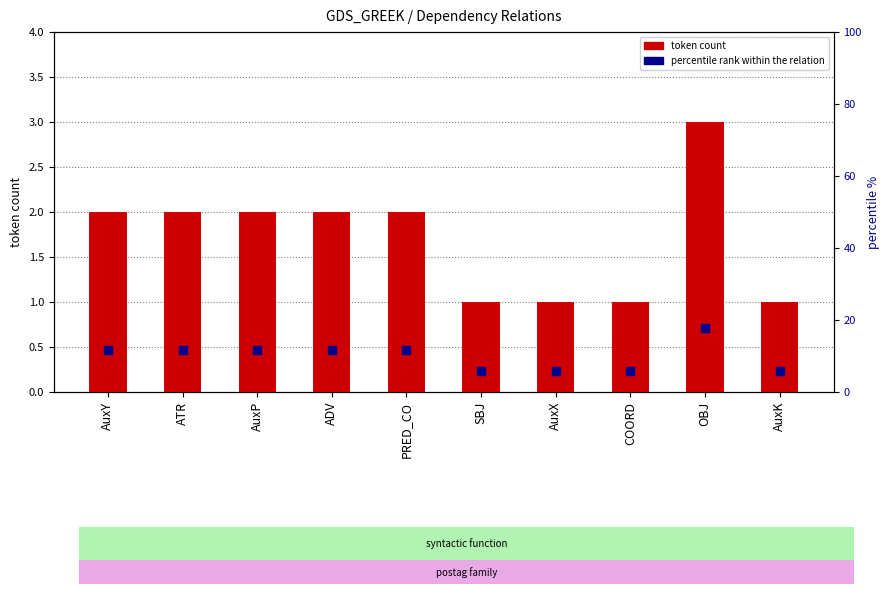

Which series has the largest Y range (max minus min)?

percentile rank within the relation